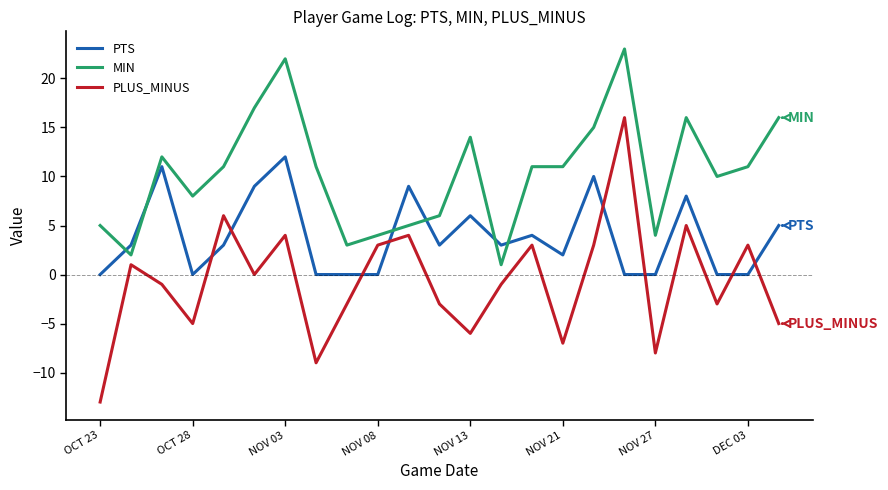

After their last crossing, which series has the higher values: MIN or PTS?

MIN